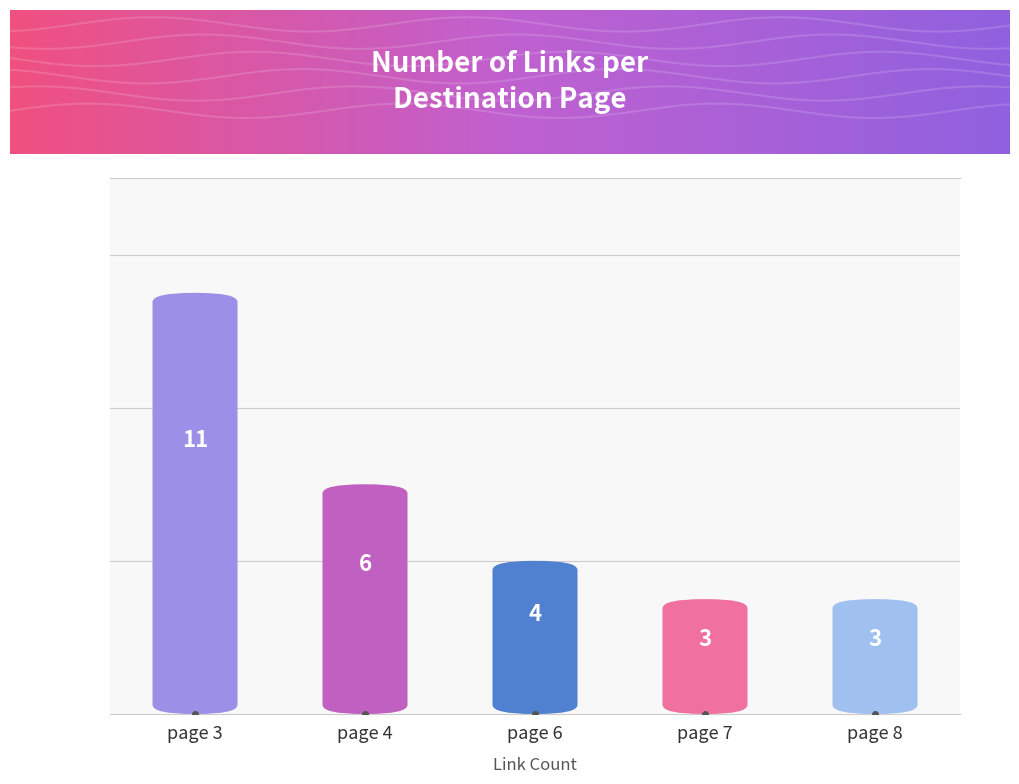

What is the change in value from page 4 to page 7?

-3